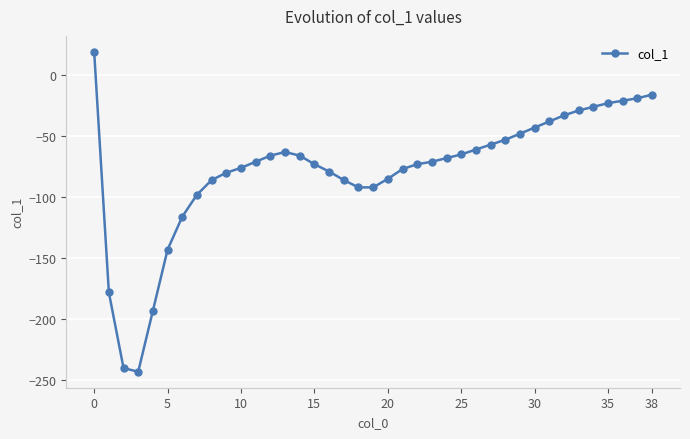

What is the average value?

-78